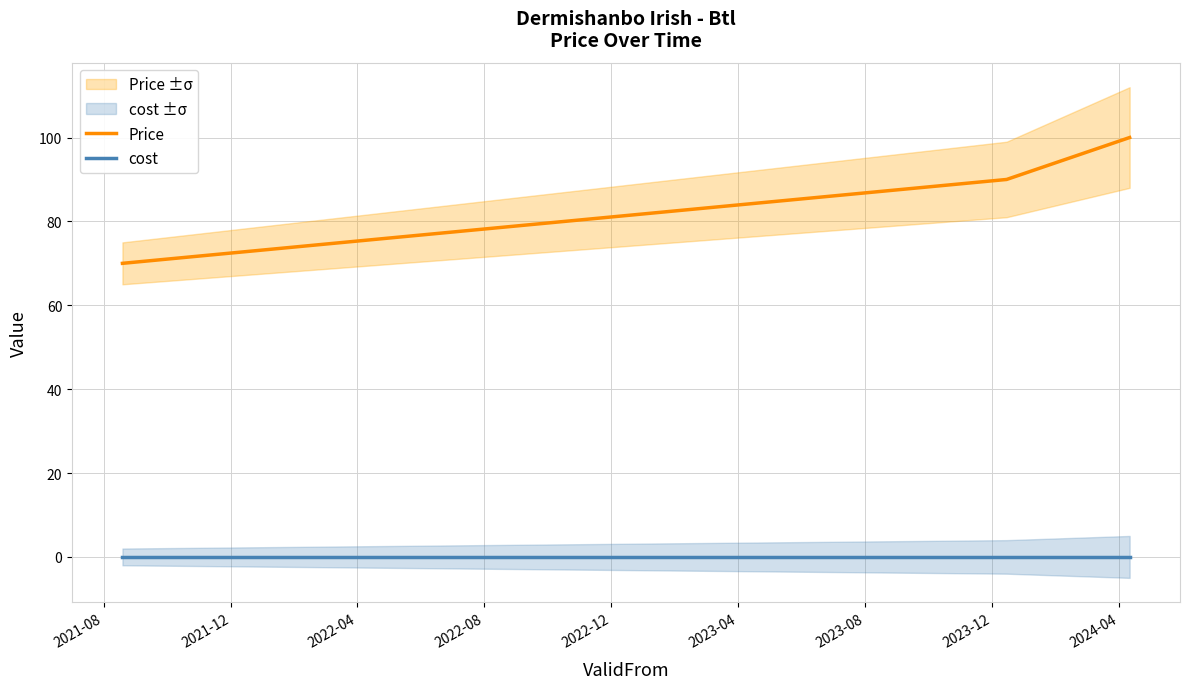

What is the maximum value for Price?

100